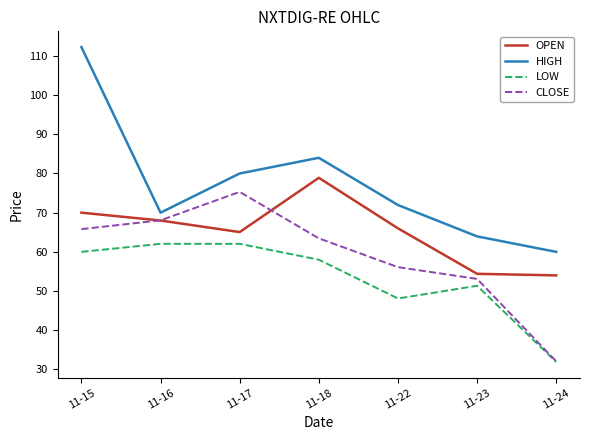

Which series has the widest spread of values?

HIGH